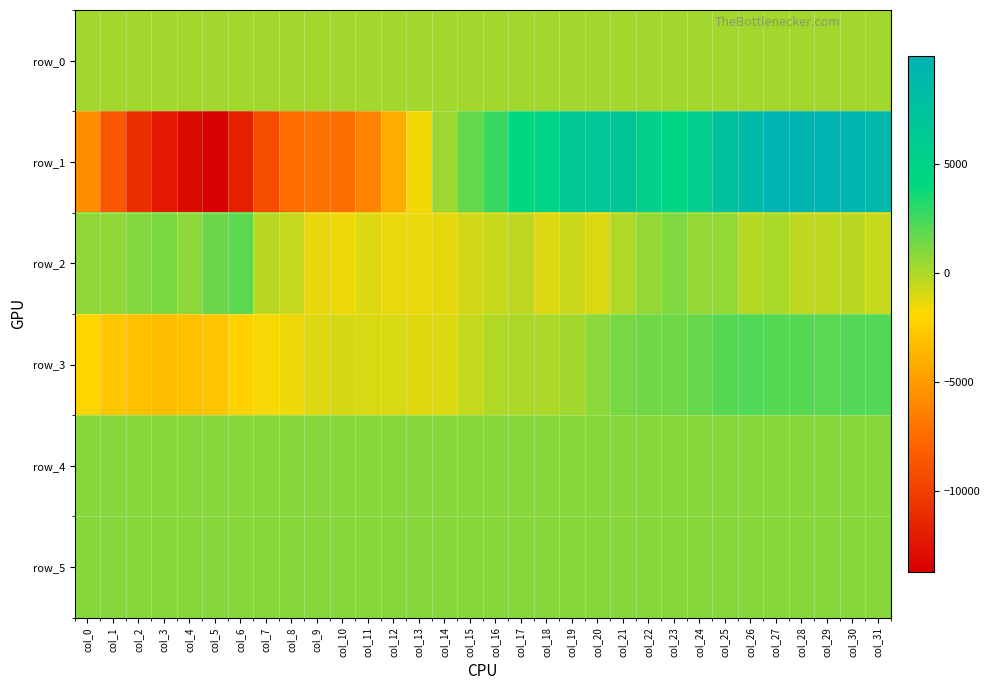

How many values in the row_1 series are below 2708?

16